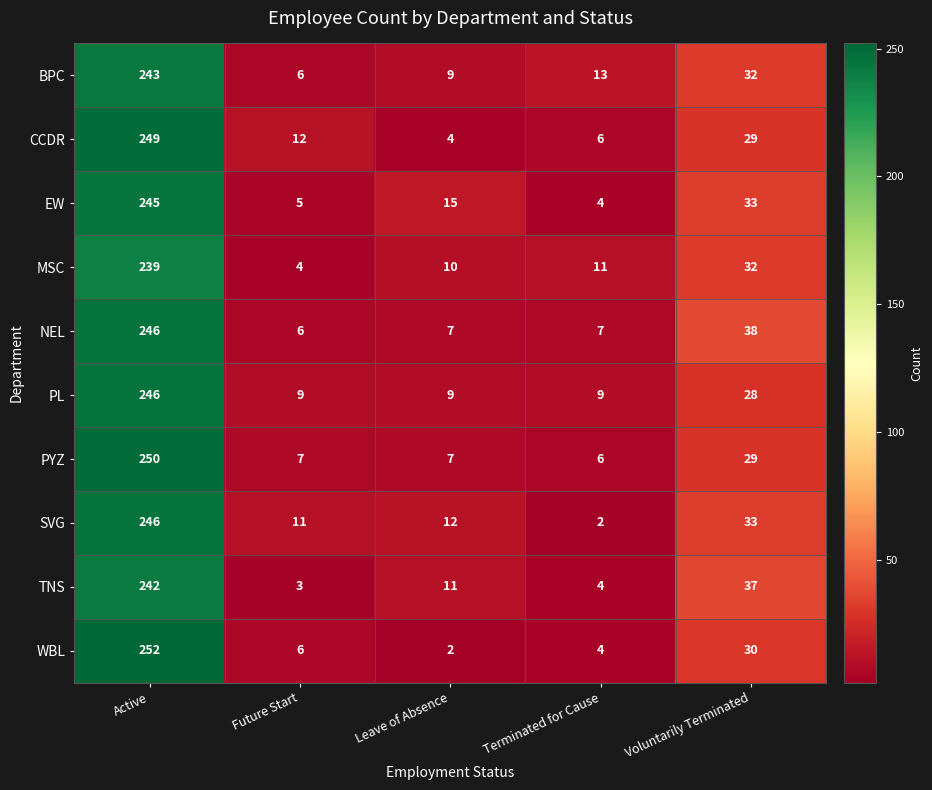

Where is EW nearest to the value 124?

Voluntarily Terminated